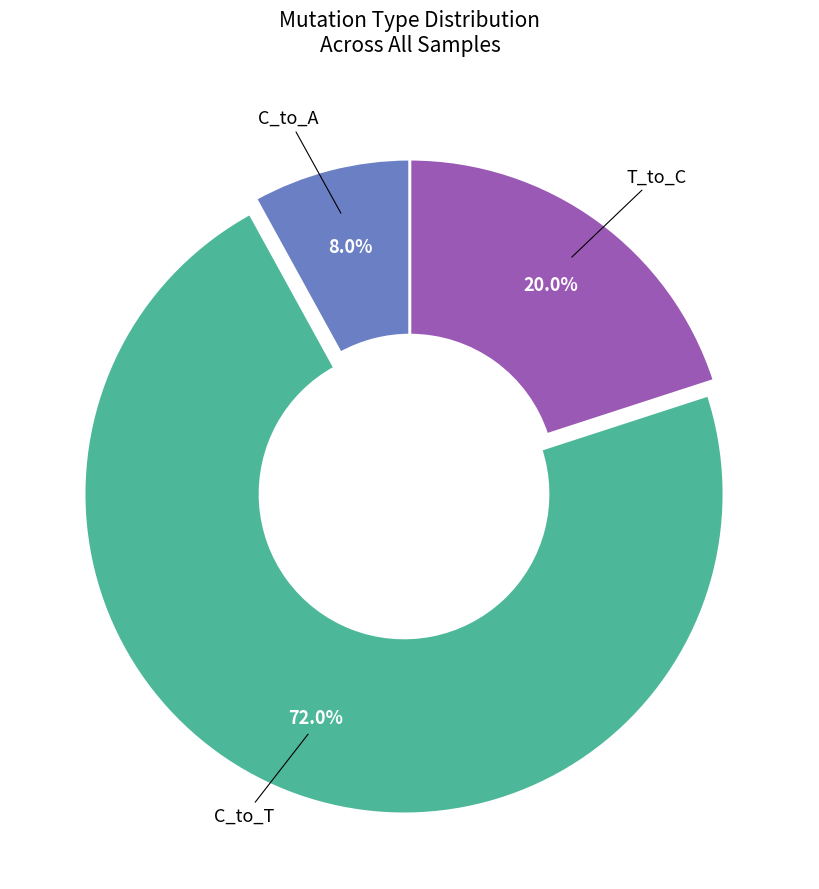

Does any single category account for the majority?

Yes